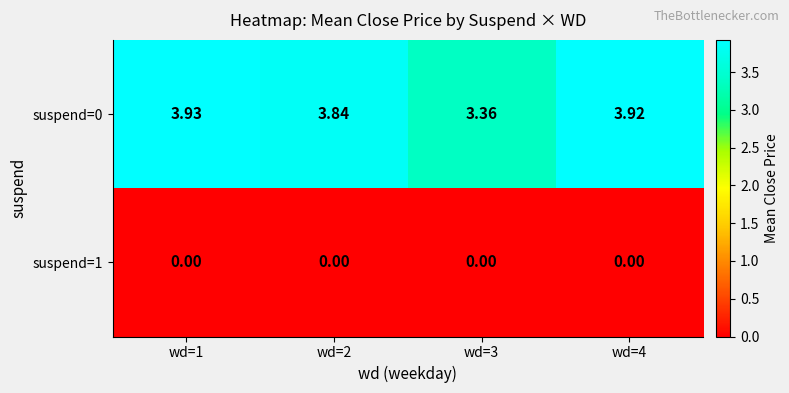

How many categories are shown in the chart?

4